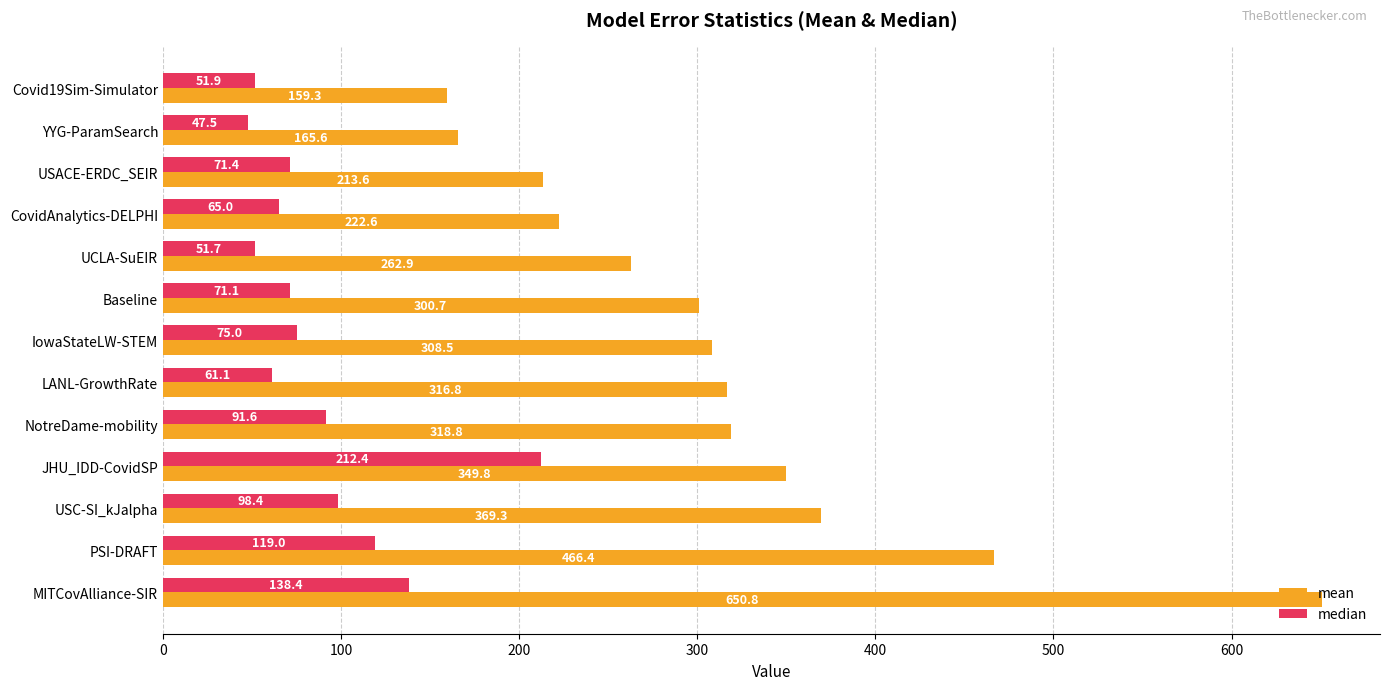

Which series changed the most between Covid19Sim-Simulator and JHU_IDD-CovidSP?

mean